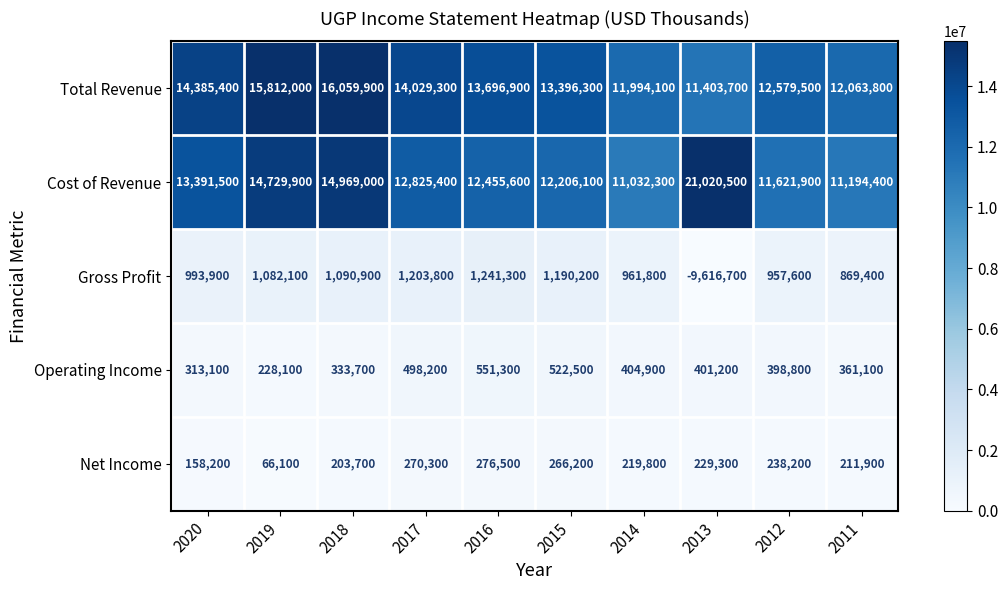

What is the greatest value displayed?

21020500